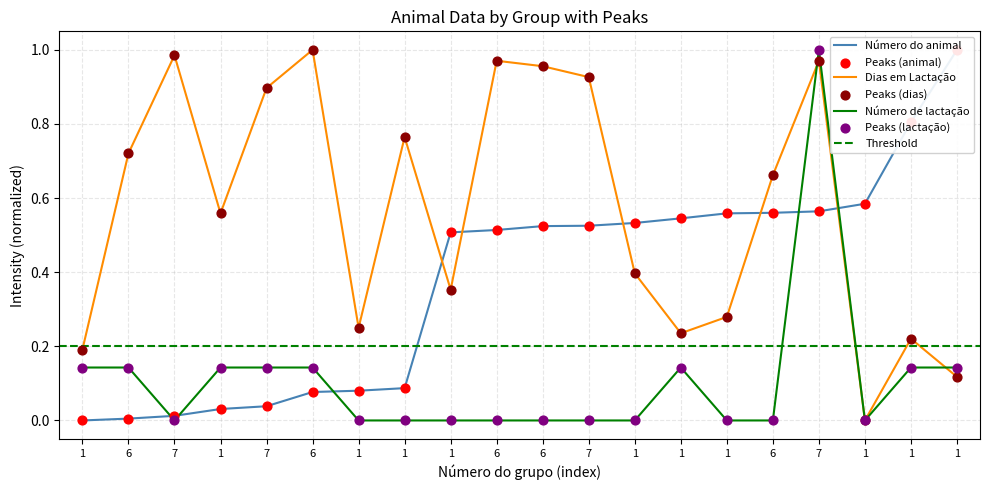

Which series reaches the maximum Y coordinate?

Número do animal